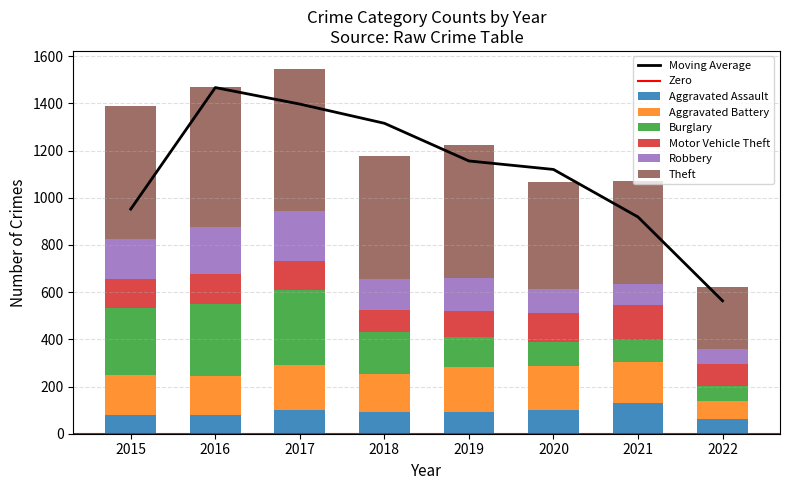

How many bars are there in total?

48